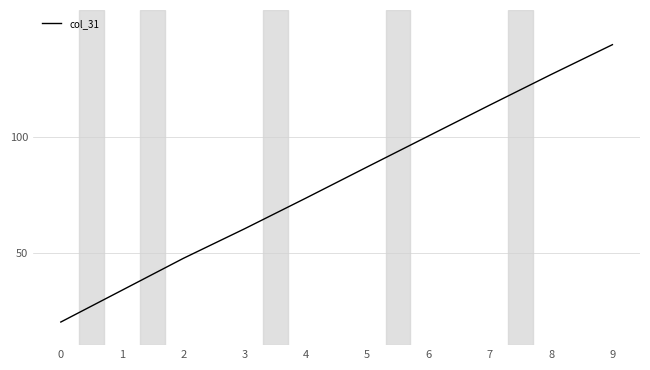

Reading left to right, extract all data points from this chart.

20.0	33.8	47.6	60.4	73.6	87.1	100.5	113.9	127.1	140.0